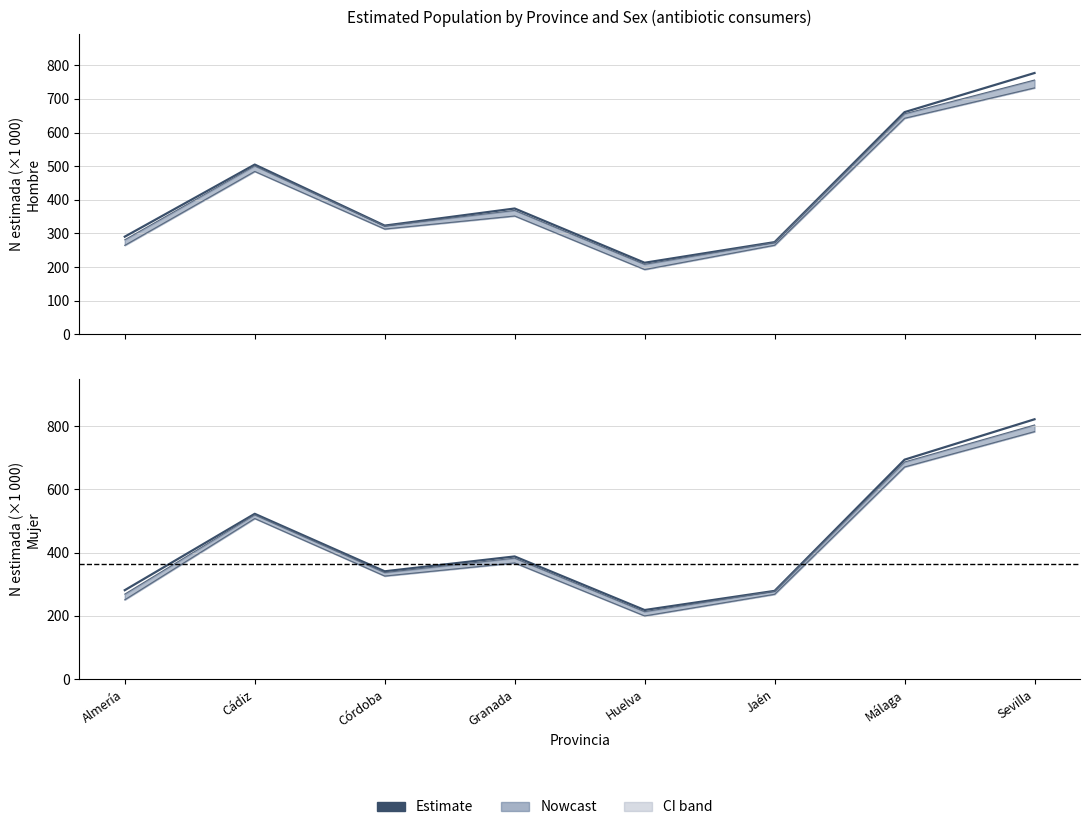

At which label does Estimate (Mujer) first exceed 387?

Cádiz